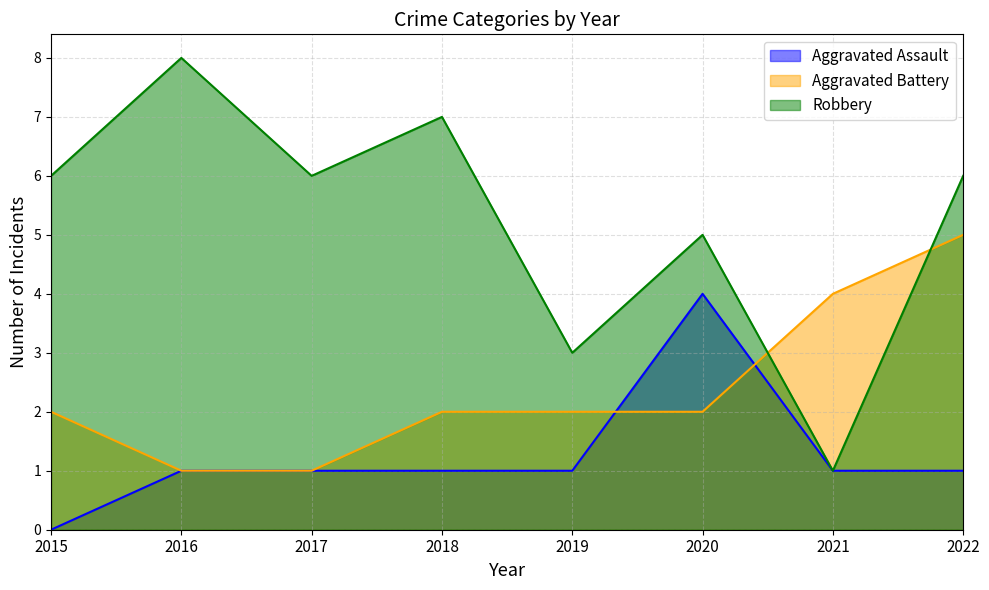

True or false: Robbery and Aggravated Assault intersect in this chart.

False